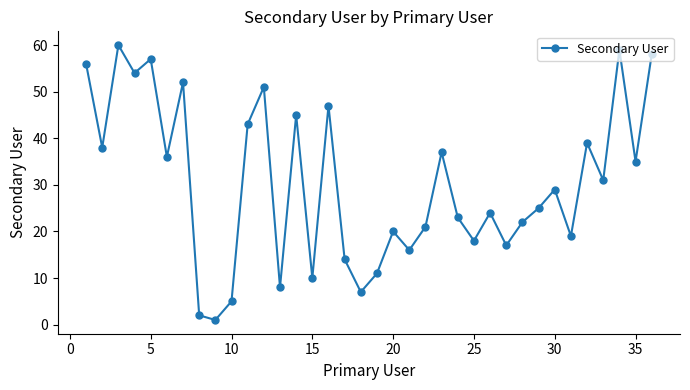

How many points are higher than both their immediate neighbors (excluding endpoints)?

12